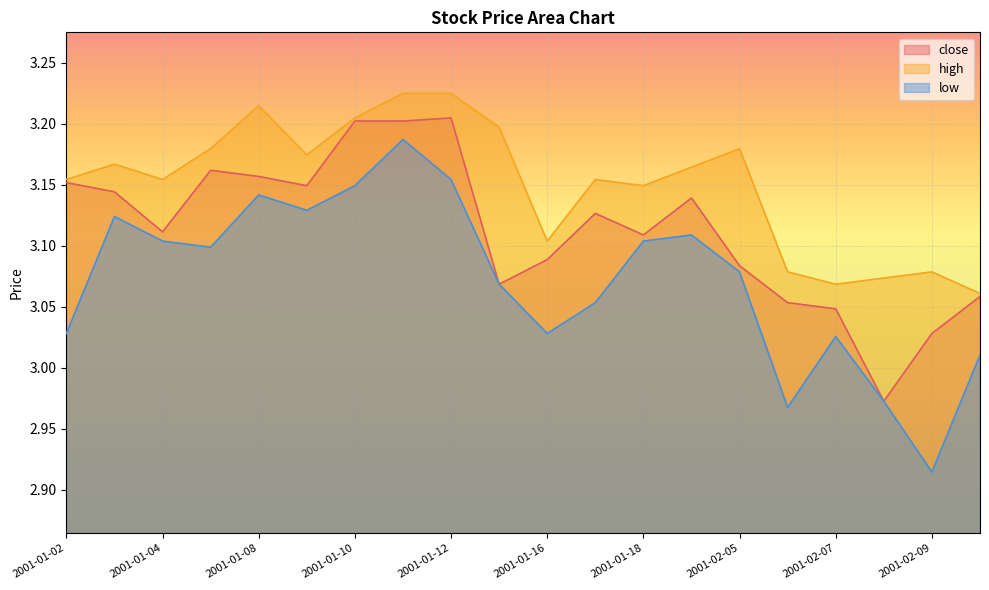

What is the label of the 2nd point from the right?

2001-02-09